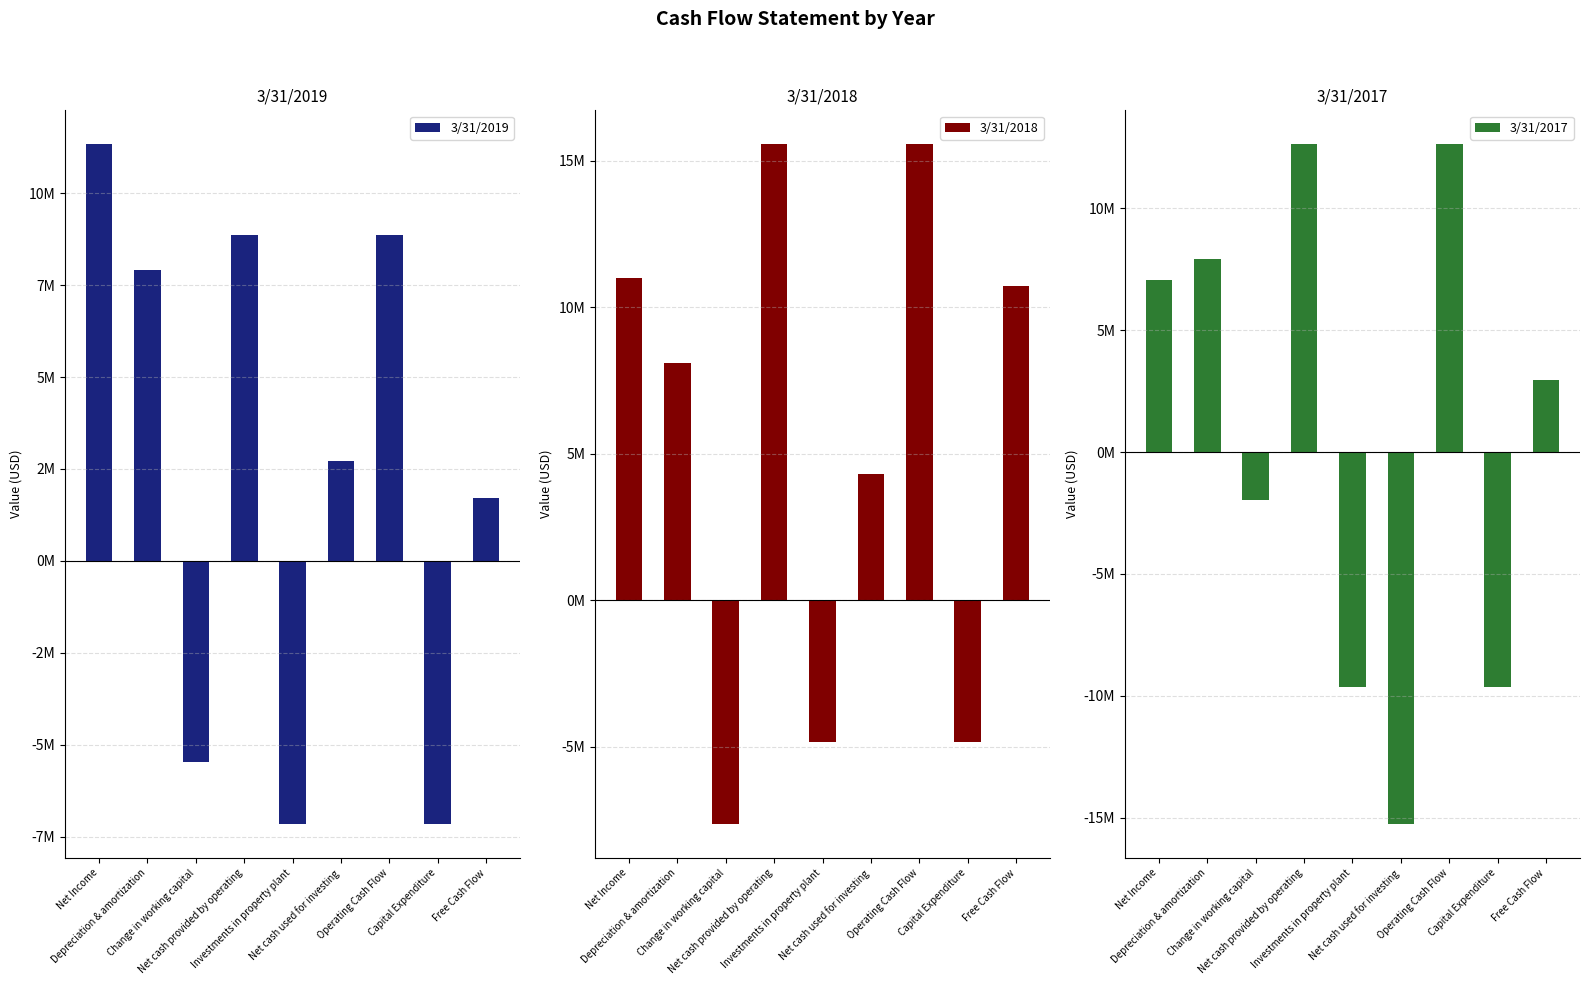

The value of 3/31/2018 at Operating Cash Flow is 15567000. True or false?

True